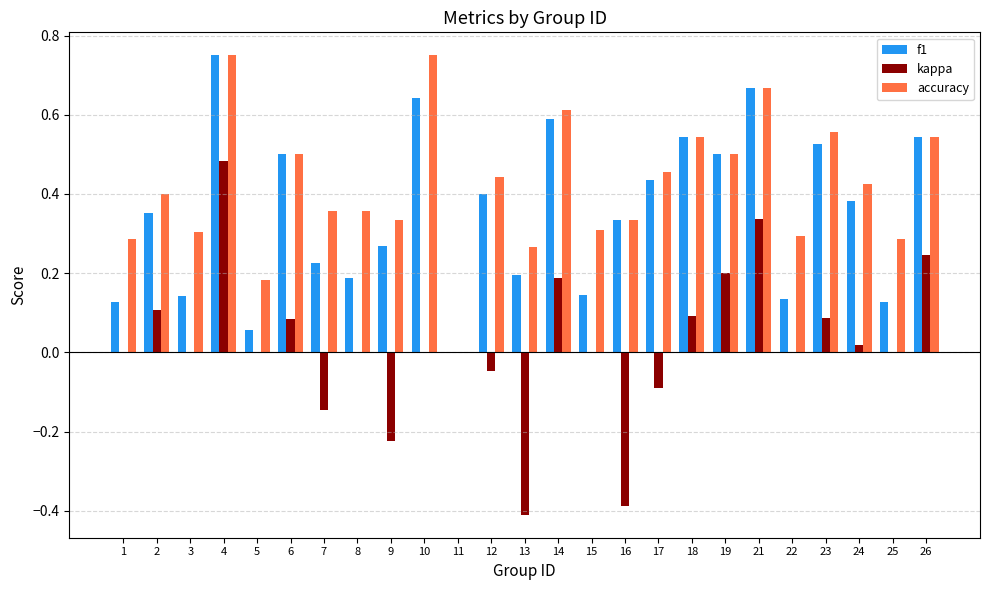

Is the value of kappa at 2 greater than the value of f1 at 3?

No